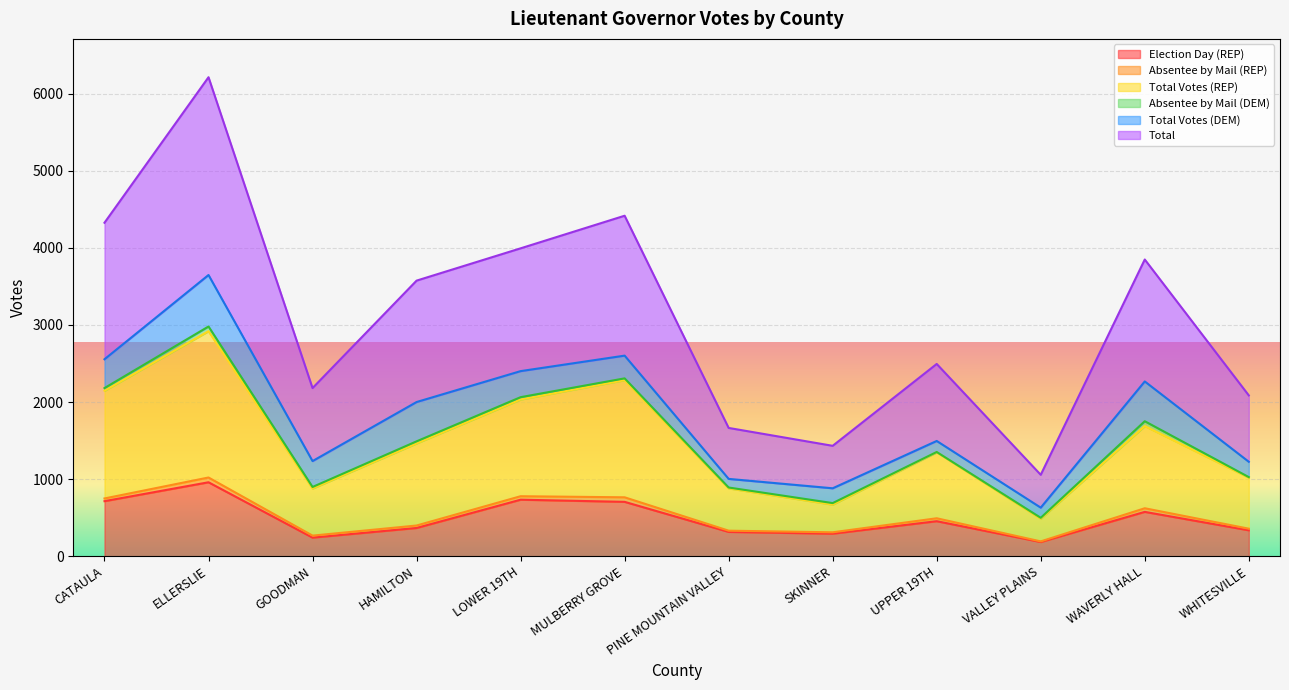

Where is Total nearest to the value 3635?

HAMILTON